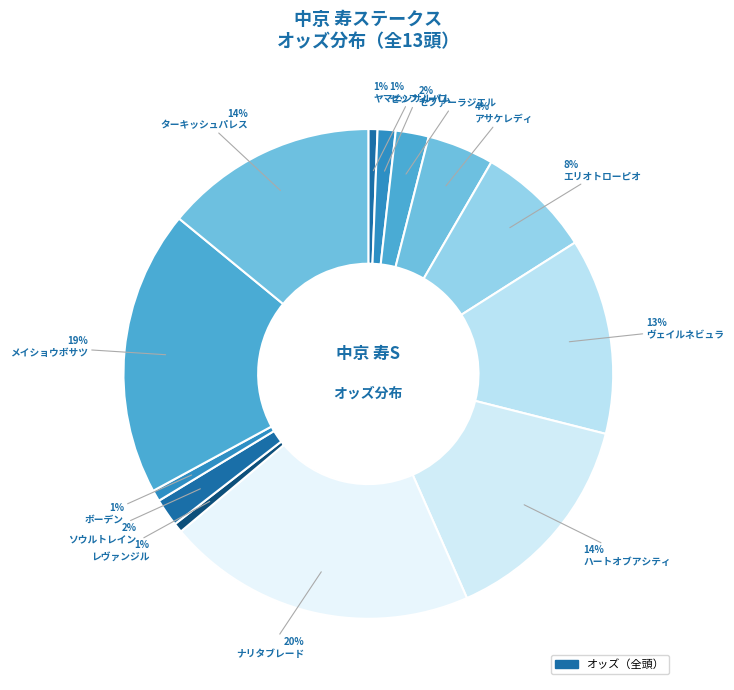

How many slices are in this pie chart?

13